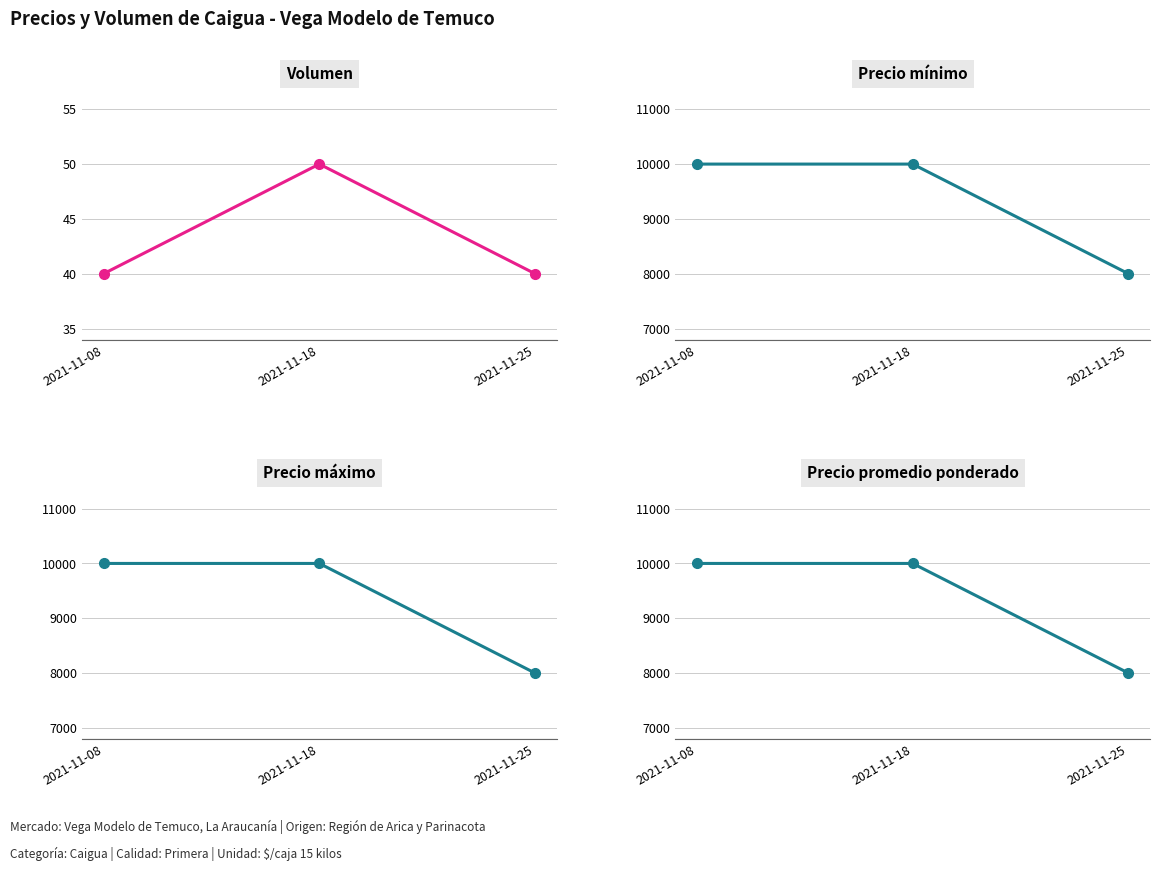

At how many categories does at least one series exceed 4260?

3